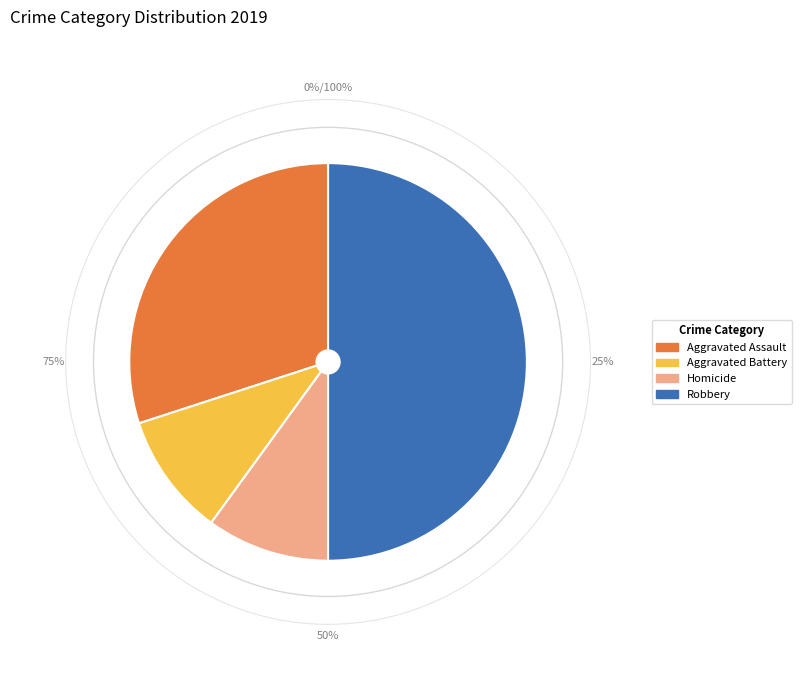

True or false: Homicide accounts for 10% of the total.

True